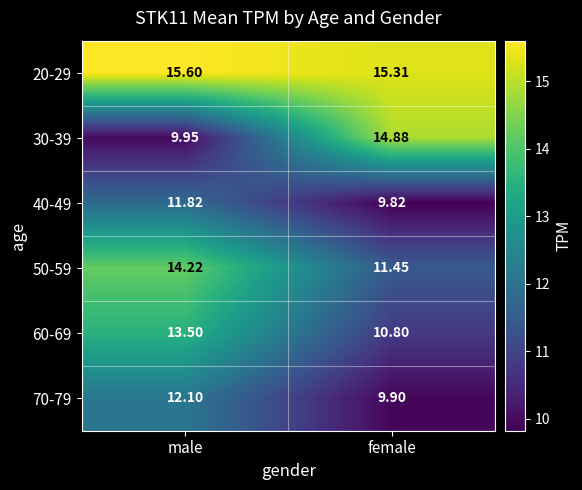

At how many categories does at least one series exceed 15?

2